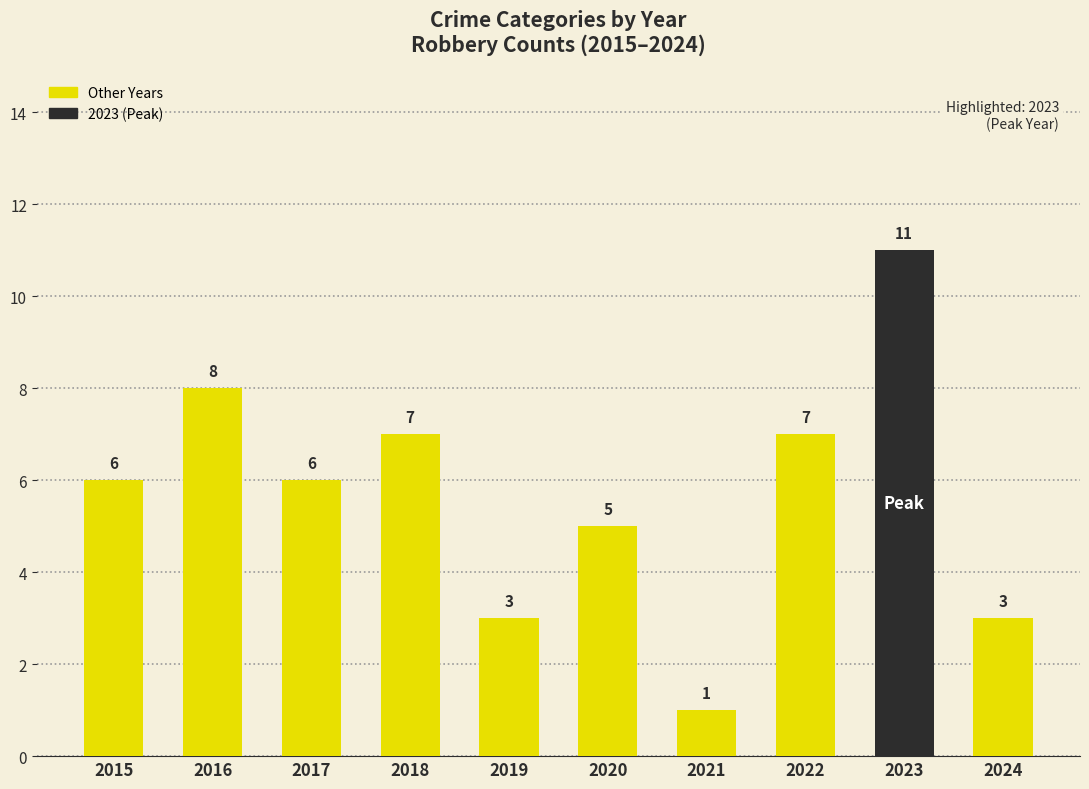

Which label corresponds to the smallest value in the chart?

2021